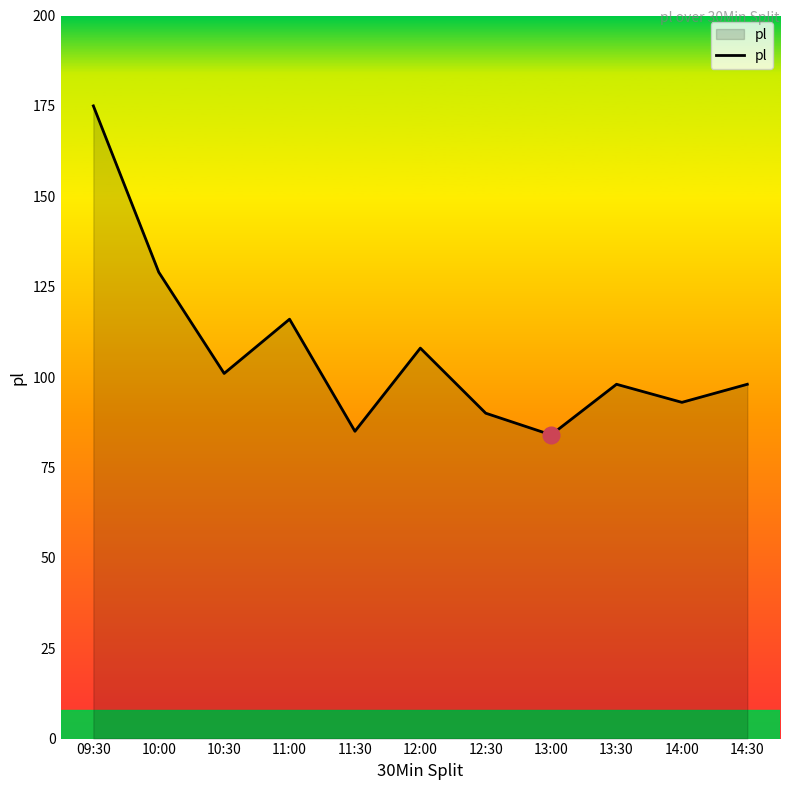

At which label does the data first exceed 98?

09:30